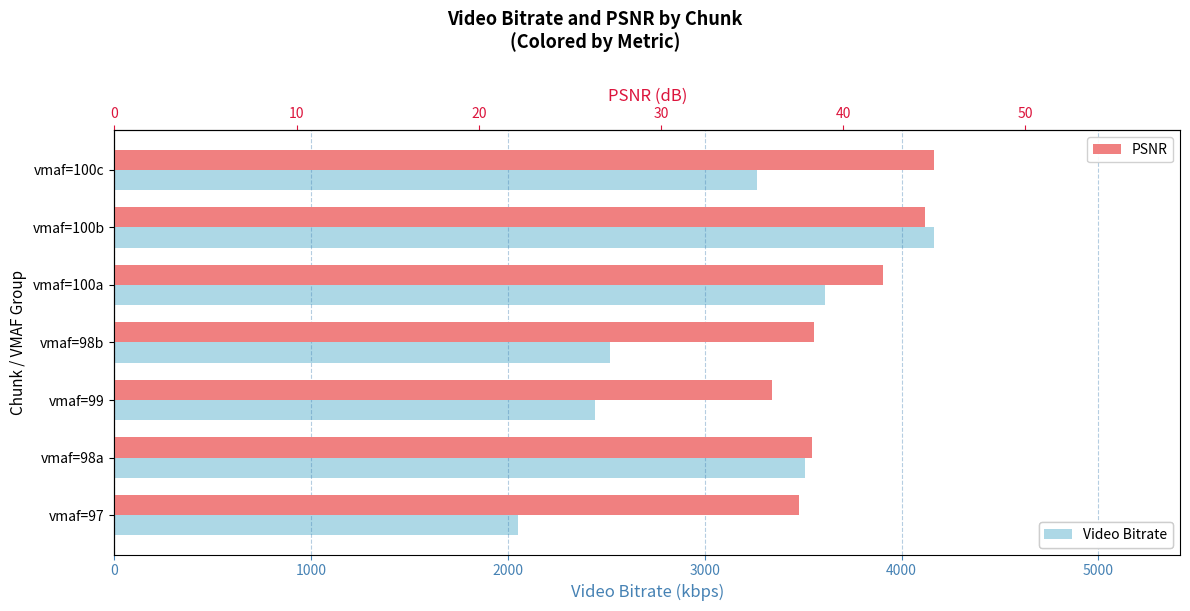

Is it true that PSNR equals 42.2 at vmaf=100a?

True